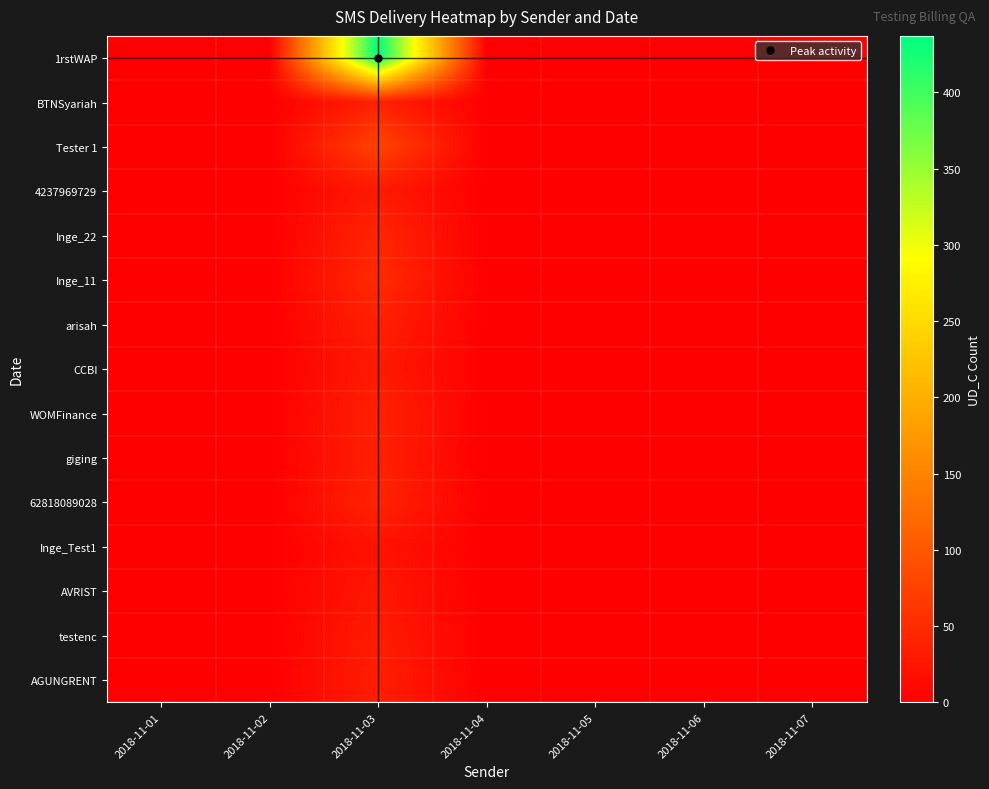

Which series has the widest spread of values?

1rstWAP